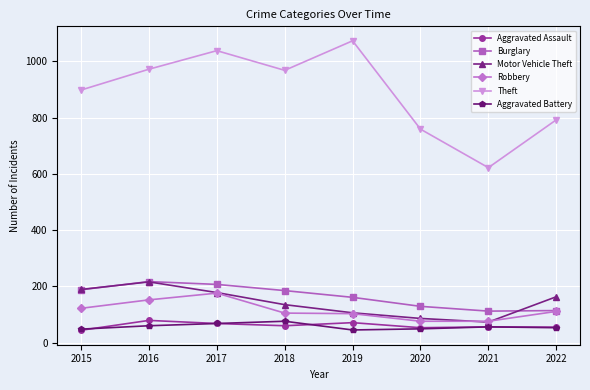

True or false: Motor Vehicle Theft and Aggravated Assault cross at least once.

False